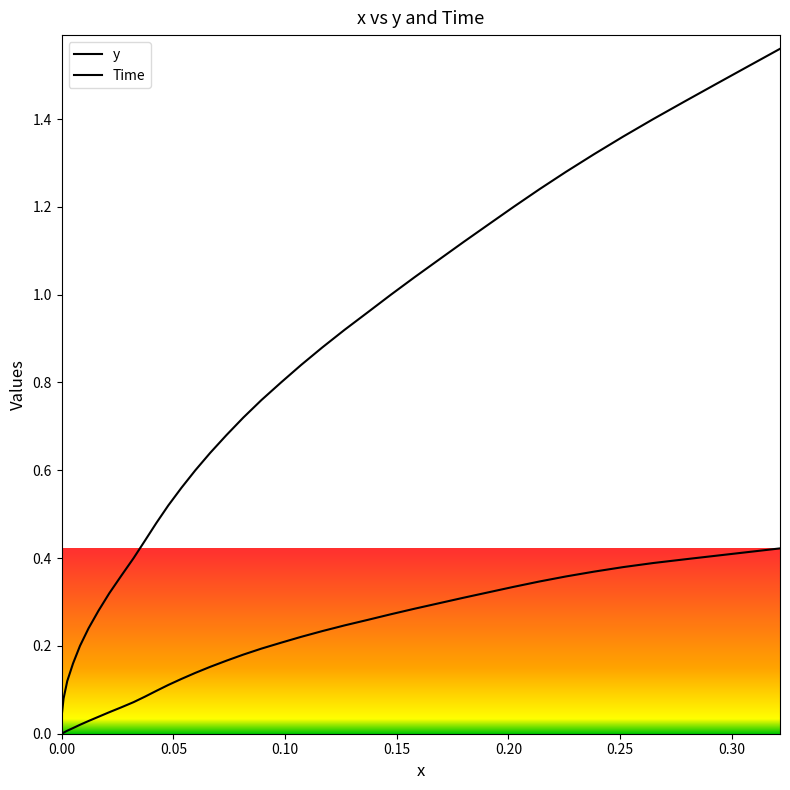

Reading right to left, what are all the values shown in this chart?

x: 0.4	0.4	0.4	0.4	0.4	0.4	0.4	0.4	0.3	0.3	0.3	0.3	0.3	0.3	0.3	0.3	0.2	0.2	0.2	0.2	0.2	0.2	0.2	0.2	0.1	0.1	0.1	0.1	0.1	0.1	0.1	0.0	0.0	0.0	0.0	0.0	0.0	0.0	0.0	0.0
y: 1.6	1.5	1.5	1.4	1.4	1.4	1.3	1.3	1.2	1.2	1.2	1.1	1.1	1.0	1.0	1.0	0.9	0.9	0.8	0.8	0.8	0.7	0.7	0.6	0.6	0.6	0.5	0.5	0.4	0.4	0.4	0.3	0.3	0.2	0.2	0.2	0.1	0.1	0.0	0.0